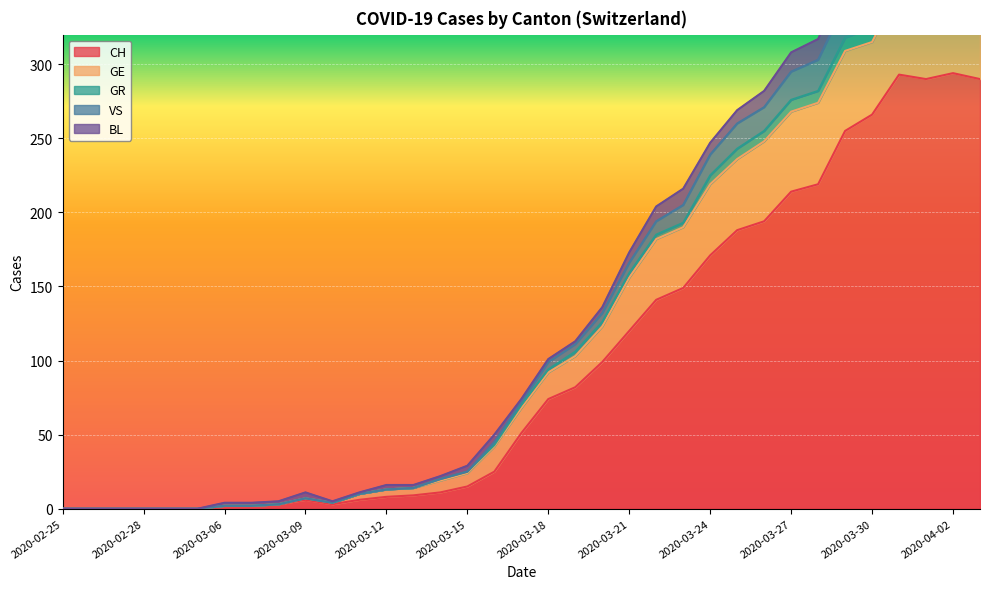

What is the label of the 32nd point from the right?

2020-02-28